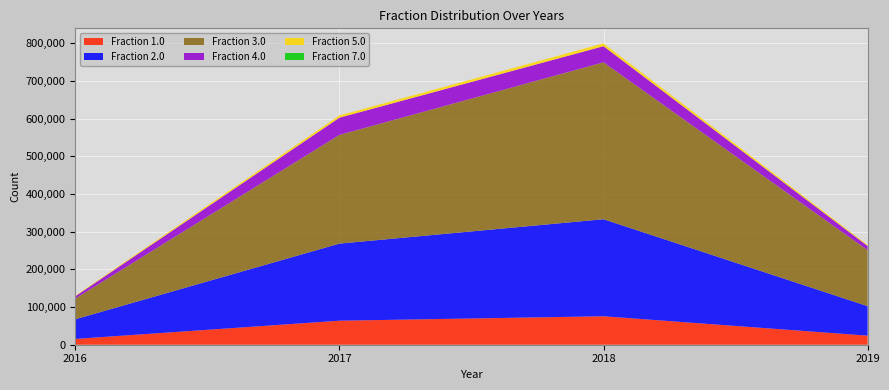

Reading left to right, list all the values displayed in this chart.

Fraction 1.0: 15405	63769	75557	24078
Fraction 2.0: 52170	204614	257582	78264
Fraction 3.0: 54962	288632	416544	148774
Fraction 4.0: 6068	45637	42789	10945
Fraction 5.0: 1572	5871	7395	2603
Fraction 7.0: 2	0	0	0